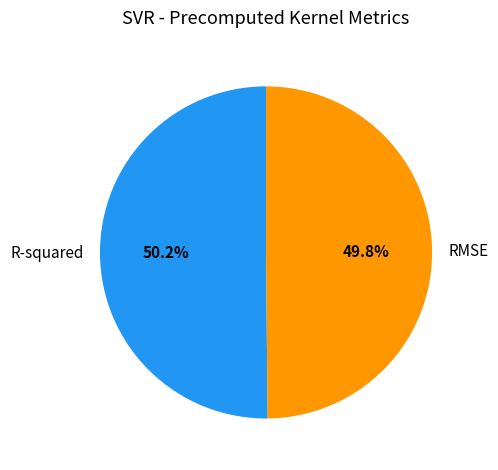

To the nearest percent, what is the average slice percentage?

50%